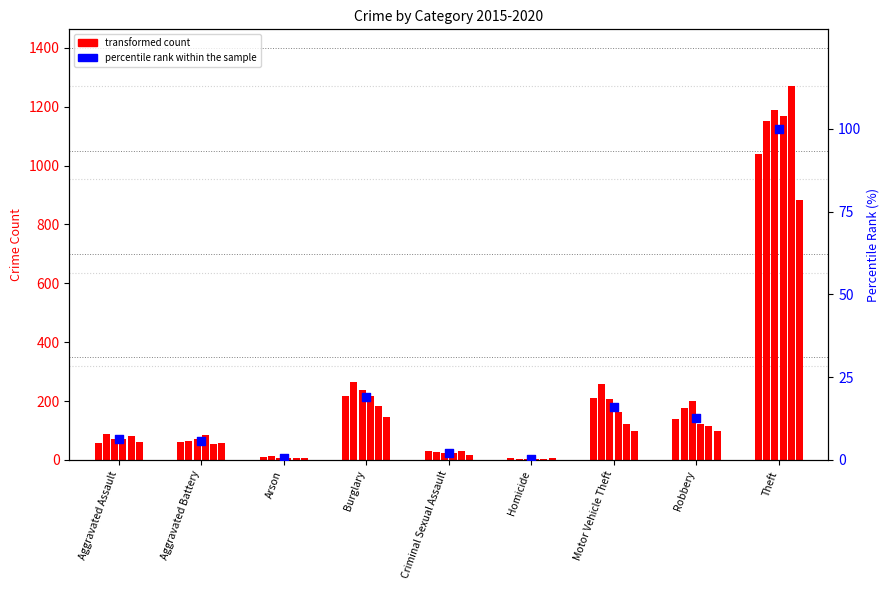

Approximately how many times larger is the value at Burglary compared to Aggravated Assault?

2.9